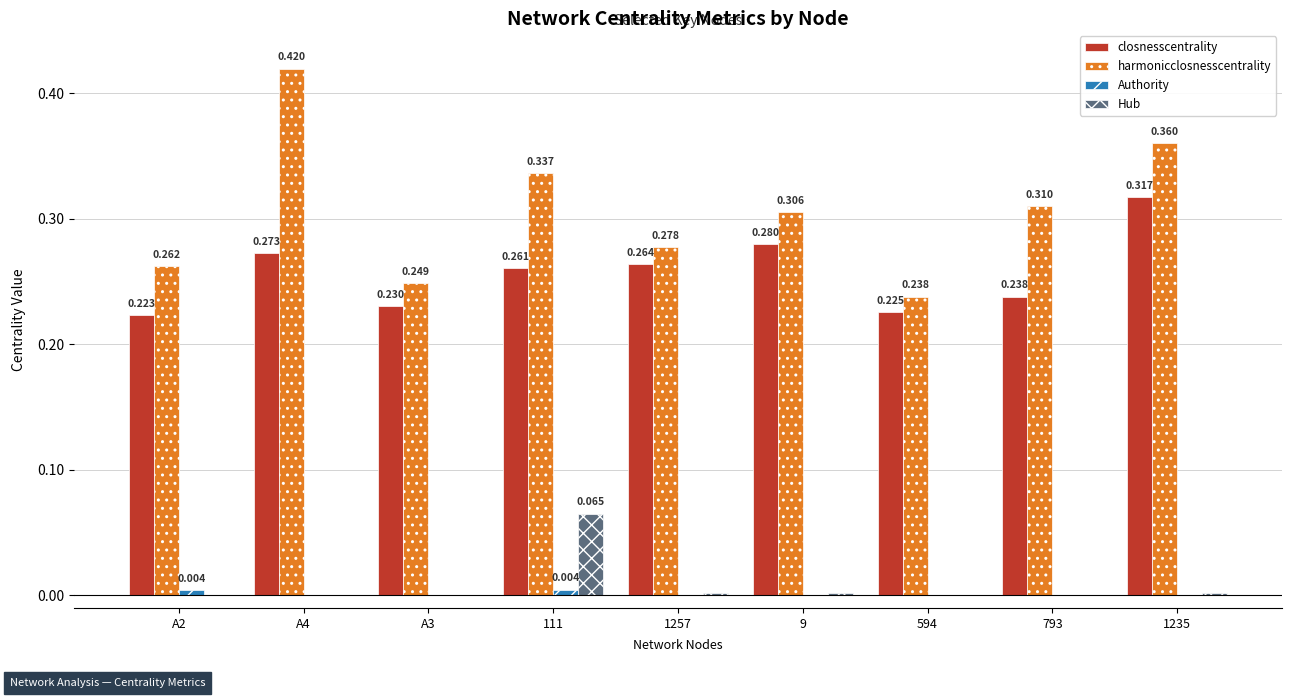

Between A2 and 594, which series saw the biggest shift?

harmonicclosnesscentrality